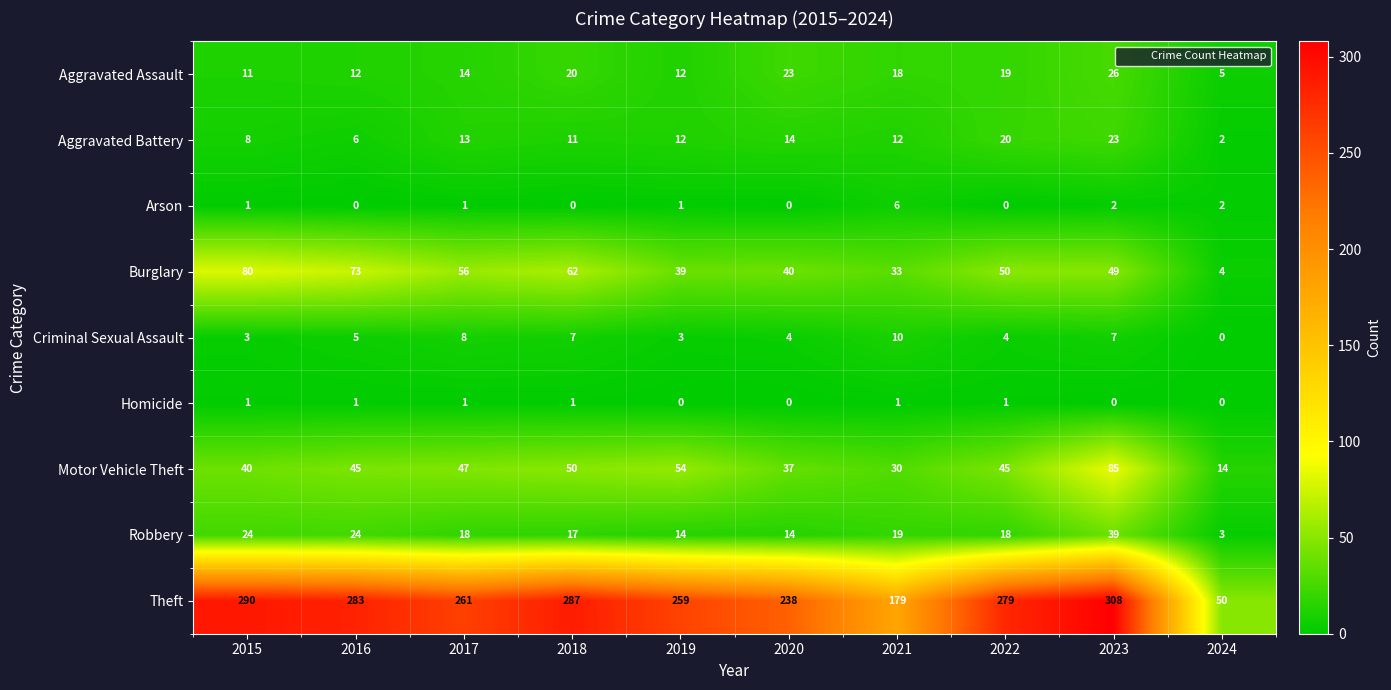

What is the sum of the Theft values at 2016 and 2020?

521